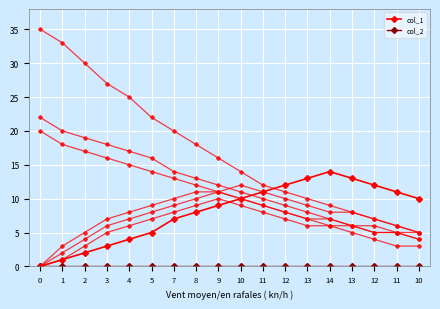

Which series has the widest spread of values?

col_1